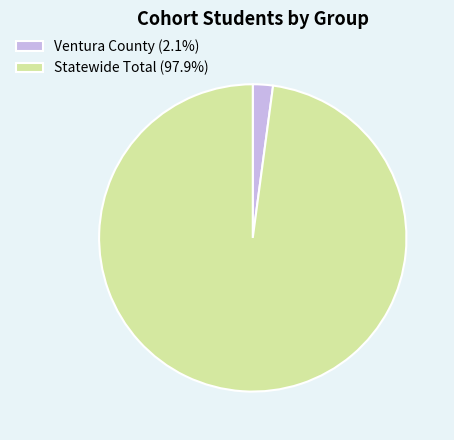

Does Statewide Total (97.9%) account for over 50% of the chart?

Yes